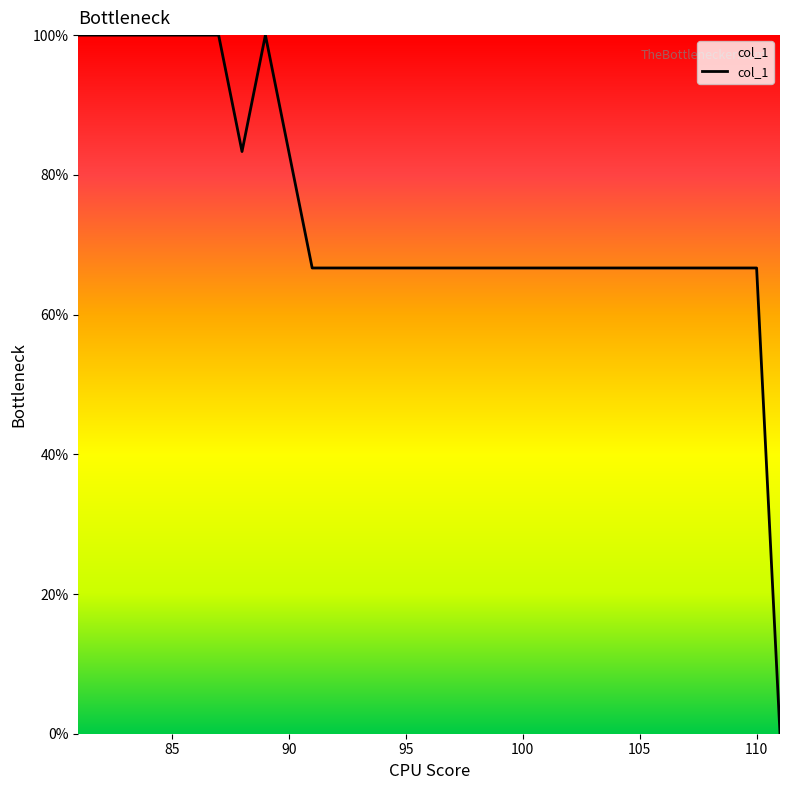

Reading left to right, transcribe all the data shown in this chart.

100.0	100.0	100.0	100.0	100.0	100.0	100.0	83.3	100.0	83.3	66.7	66.7	66.7	66.7	66.7	66.7	66.7	66.7	66.7	66.7	66.7	66.7	66.7	66.7	66.7	66.7	66.7	66.7	66.7	66.7	0.0